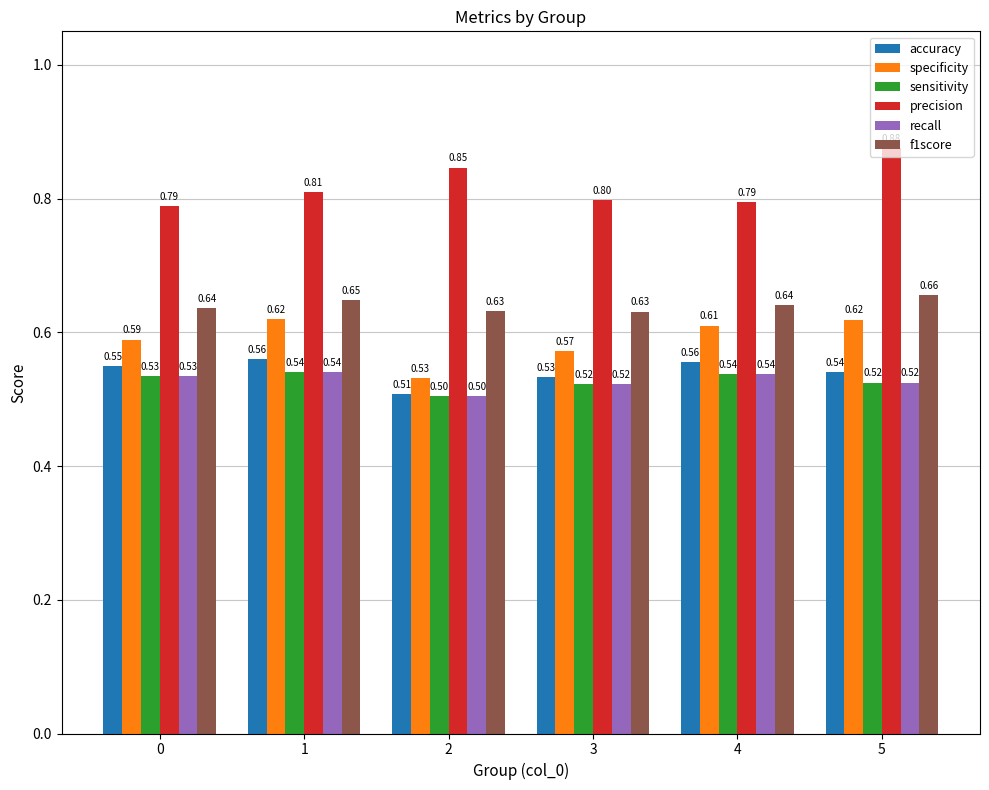

The specificity series shows 0.3 at 5. True or false?

False